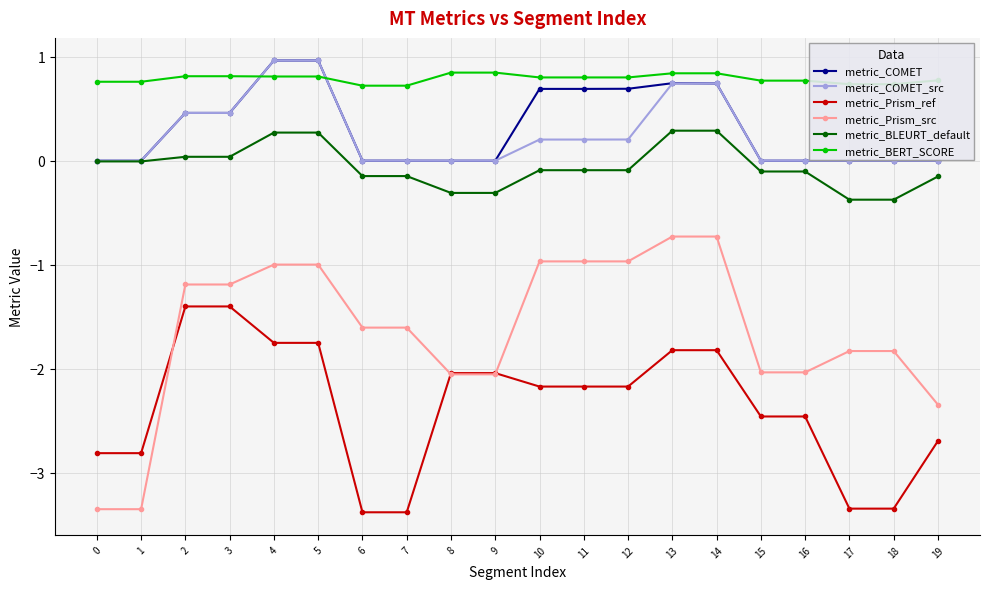

What is the value of the metric_BLEURT_default point at the 8th from the left?

-0.1